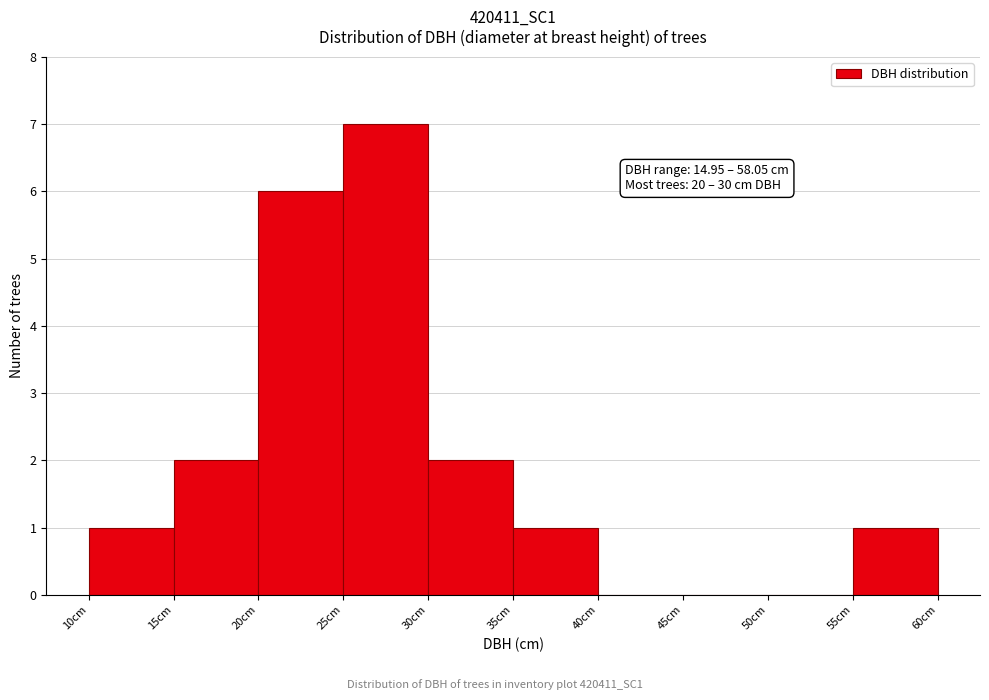

Over which range of the x-axis is the bar tallest?

25 to 30